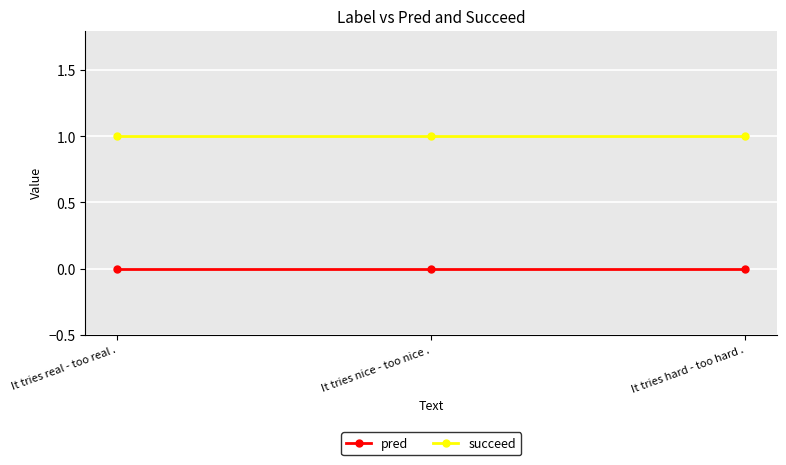

Which series has the largest total across all categories?

succeed